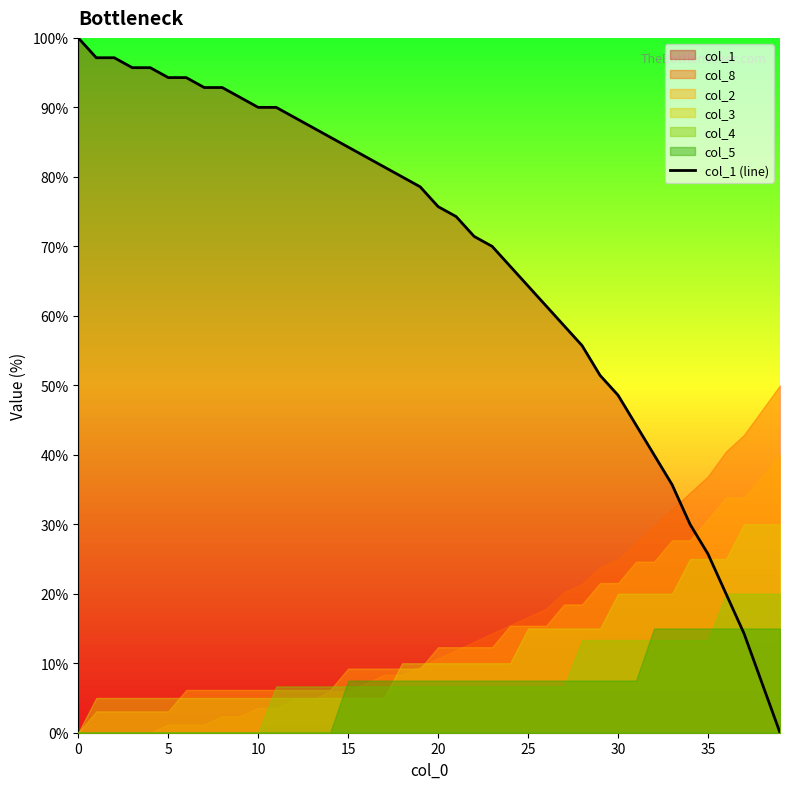

What is the highest value of the col_1 (line) series?

100.0